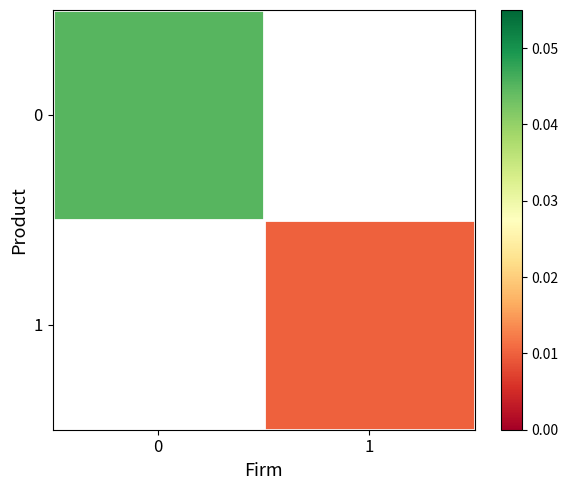

The 1 series shows 0.0 at 1. True or false?

True